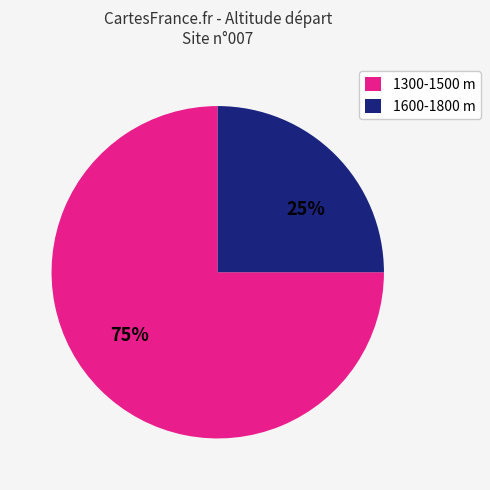

True or false: 1600-1800 m accounts for 11% of the total.

False